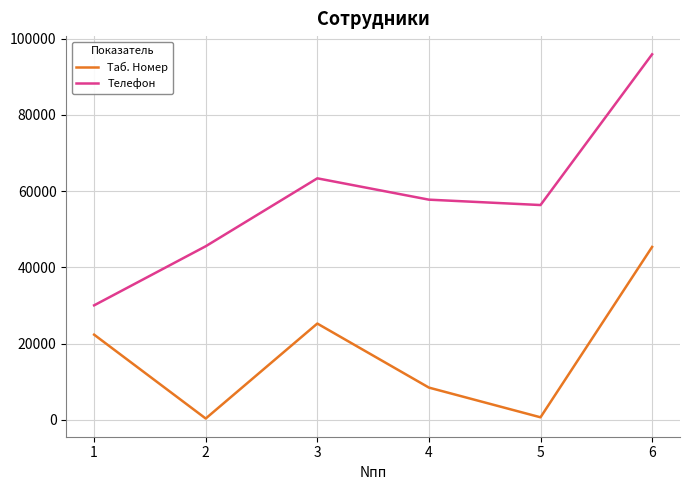

What are all the series names shown in the legend?

Таб. Номер, Телефон